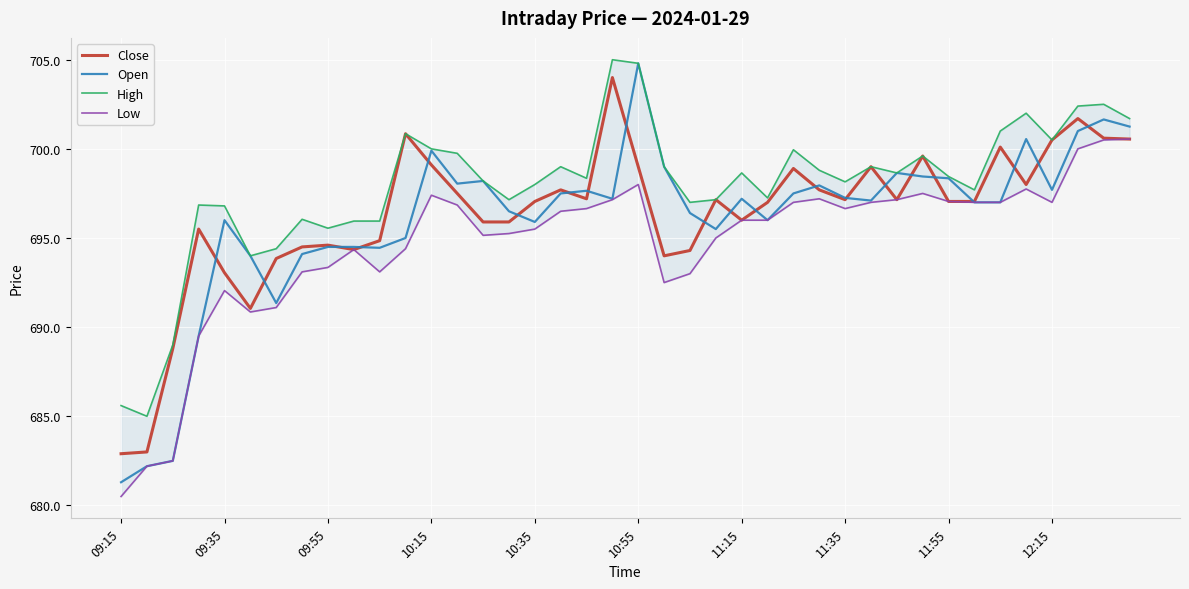

How many categories are shown in the chart?

40